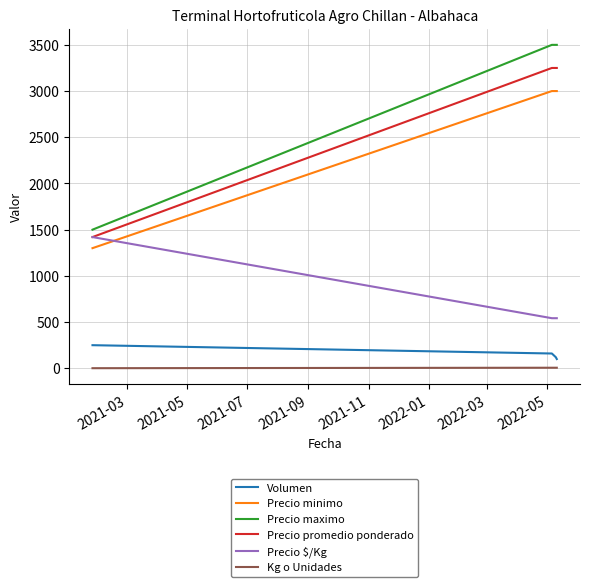

List the series in order of their peak value, highest first.

Precio maximo, Precio promedio ponderado, Precio minimo, Precio $/Kg, Volumen, Kg o Unidades